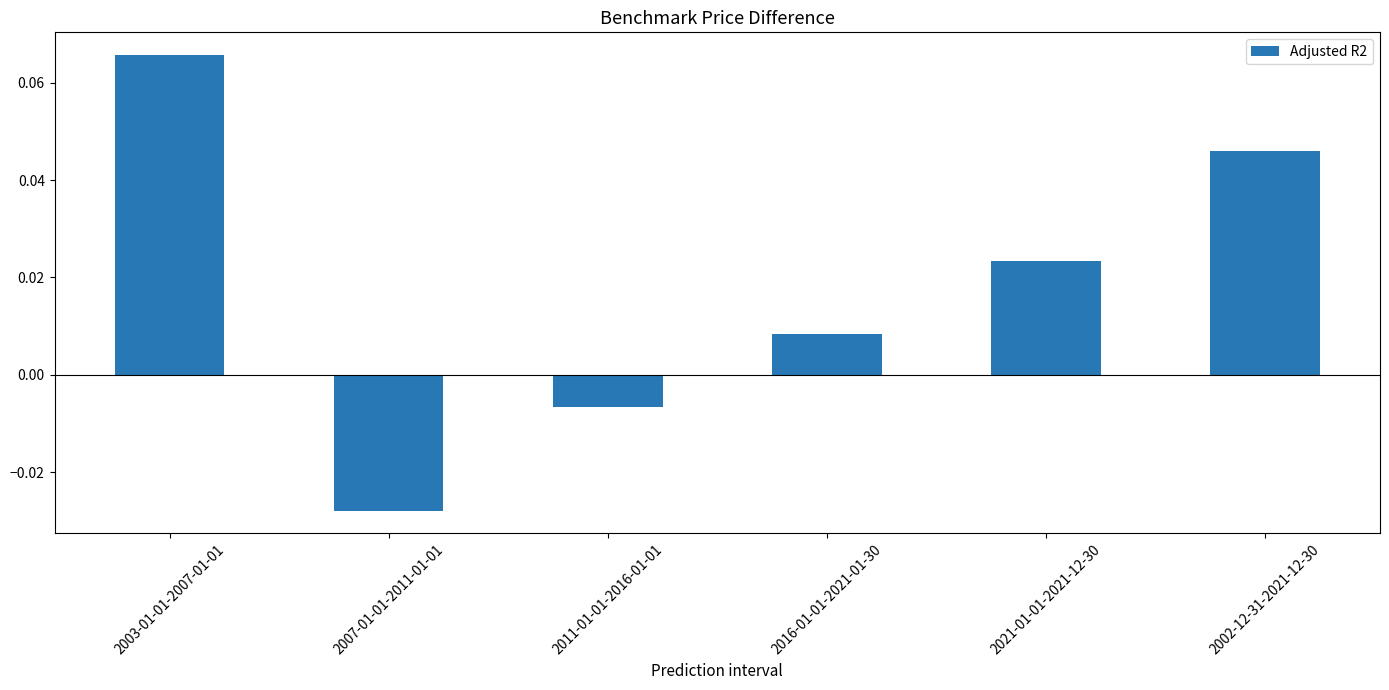

What is the label of the 2nd bar from the right?

2021-01-01-2021-12-30